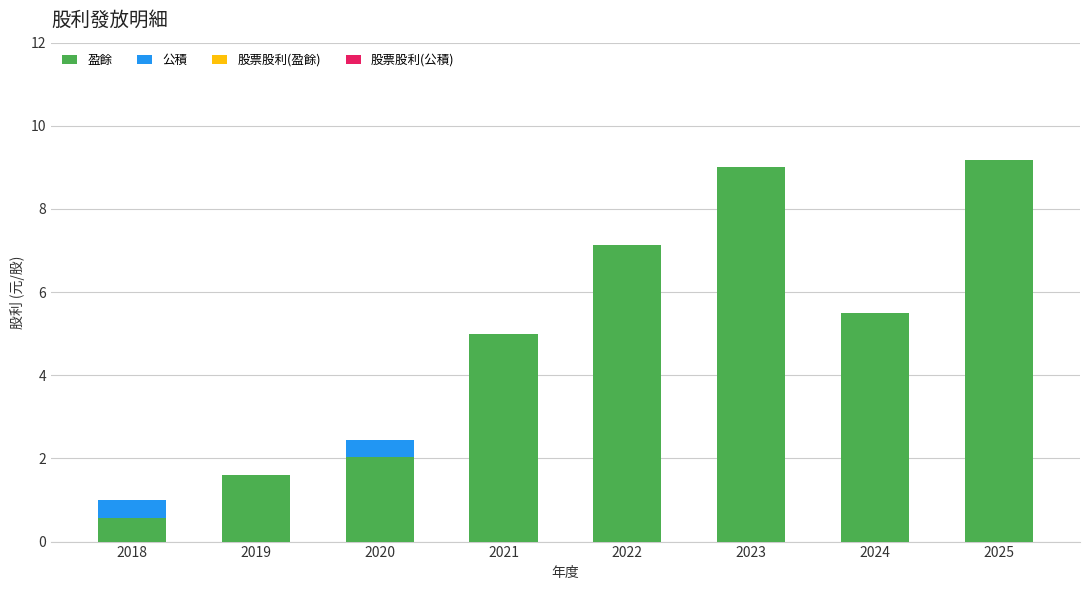

What is the total value across all series at 2019?

1.6